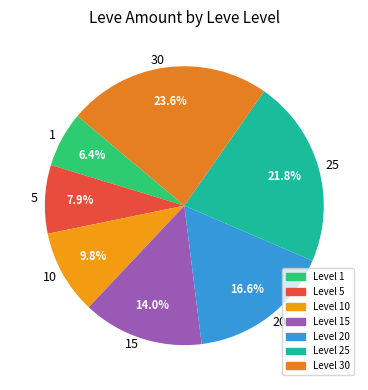

To the nearest percent, what is the average slice percentage?

14%